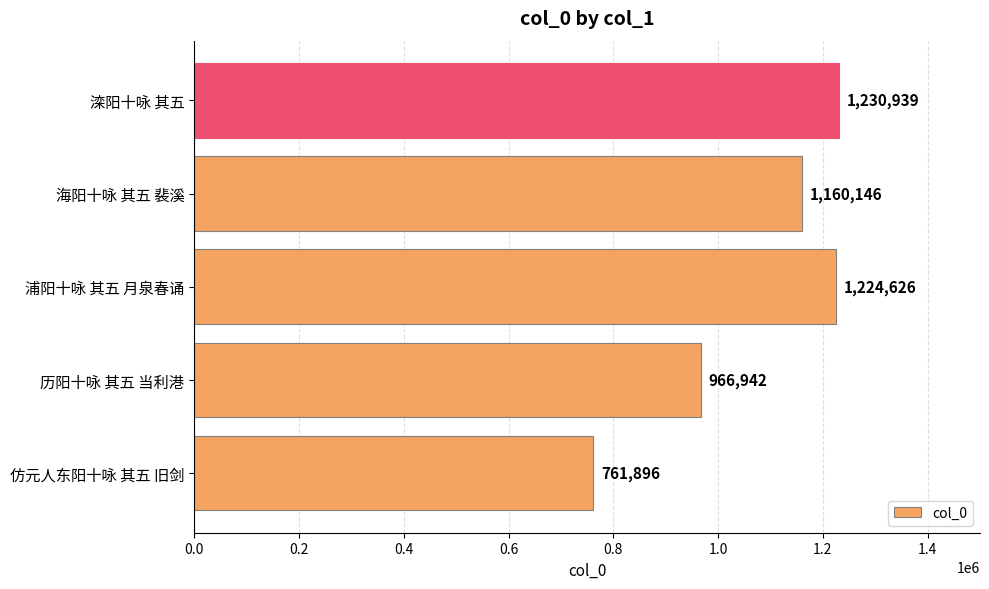

Does the chart contain stacked bars?

No